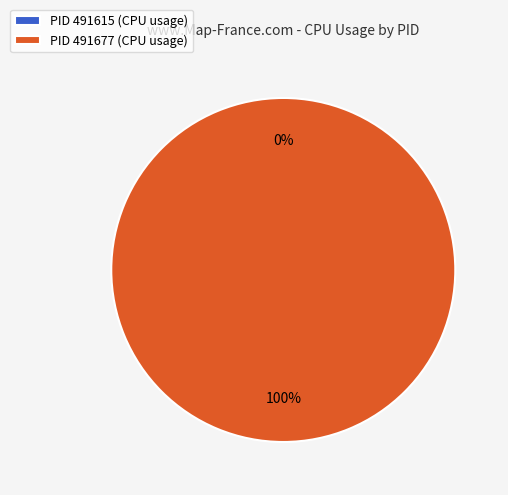

To the nearest percent, what is the combined percentage of 491615 and 491677?

100%